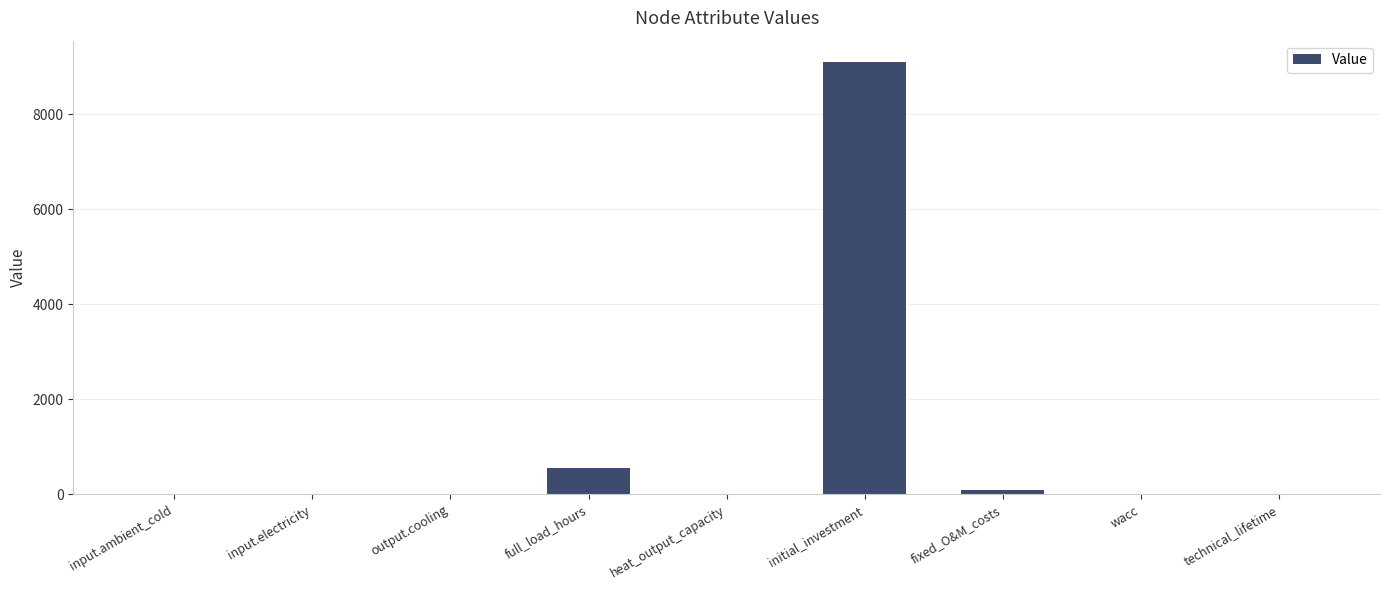

Where is the data nearest to the value 4549?

full_load_hours